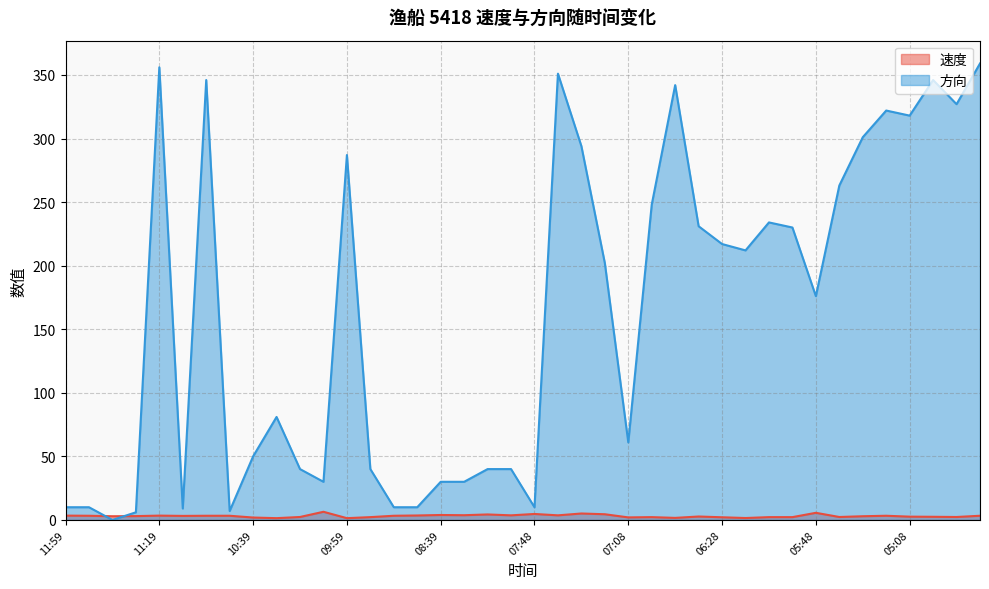

How many data points in 速度 are less than 3?

19